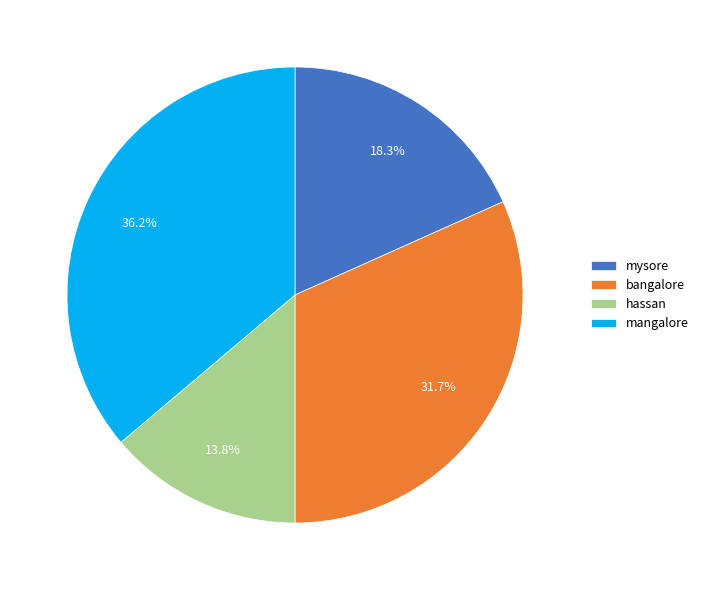

Does mysore account for over 50% of the chart?

No